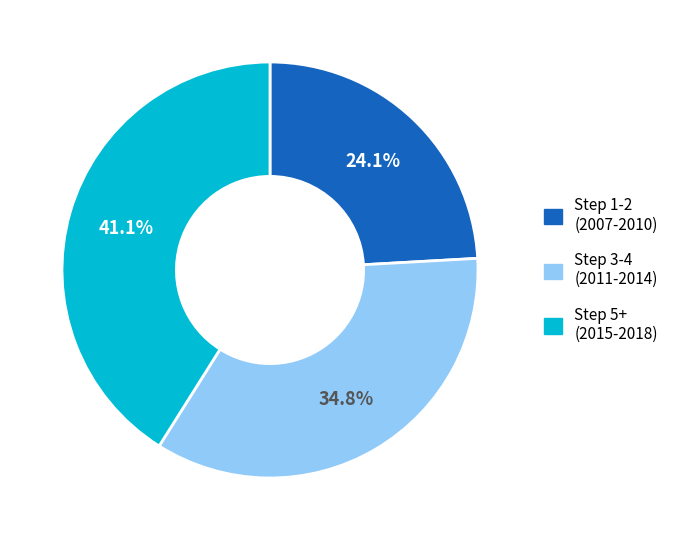

Is there a majority slice in this chart?

No